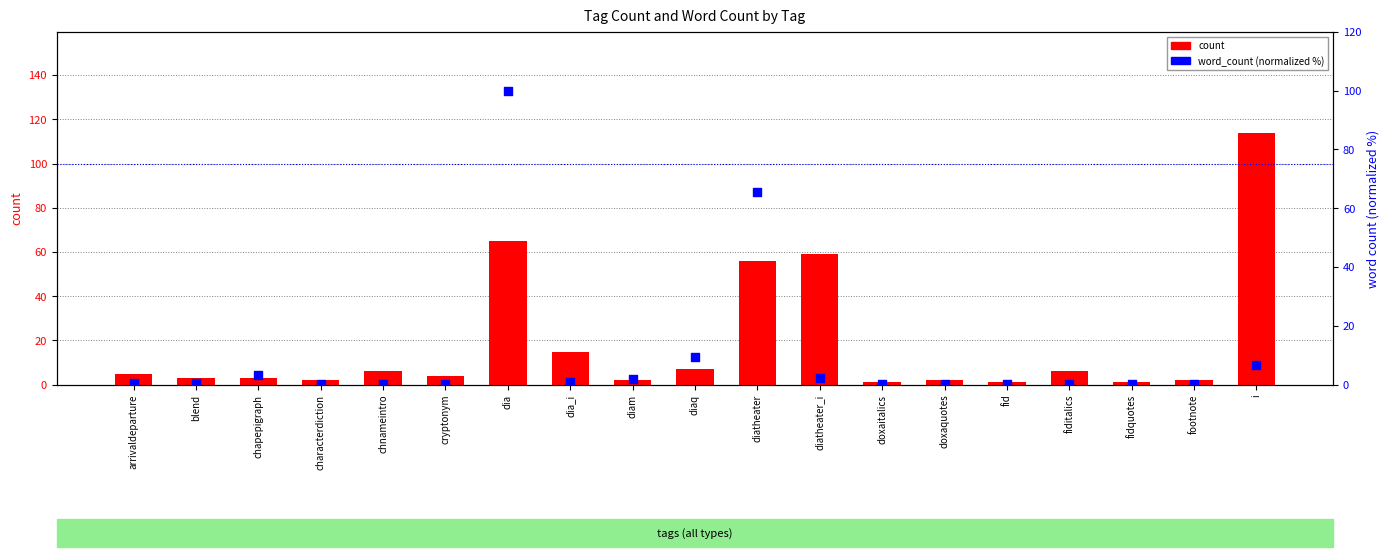

At which category is the sum across all series the highest?

dia